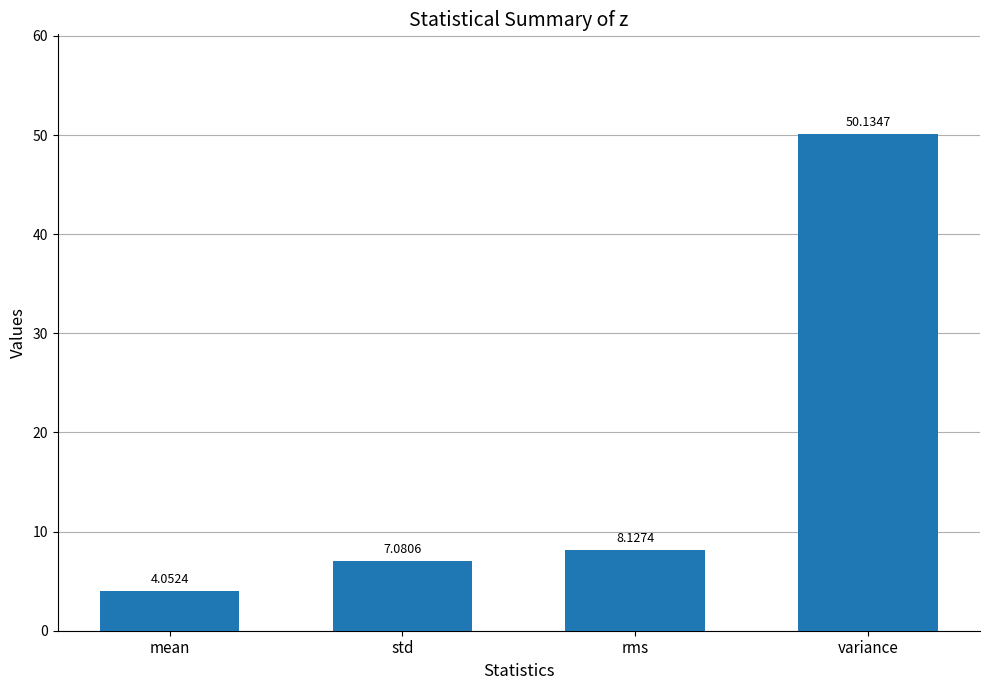

What is the average value?

17.3